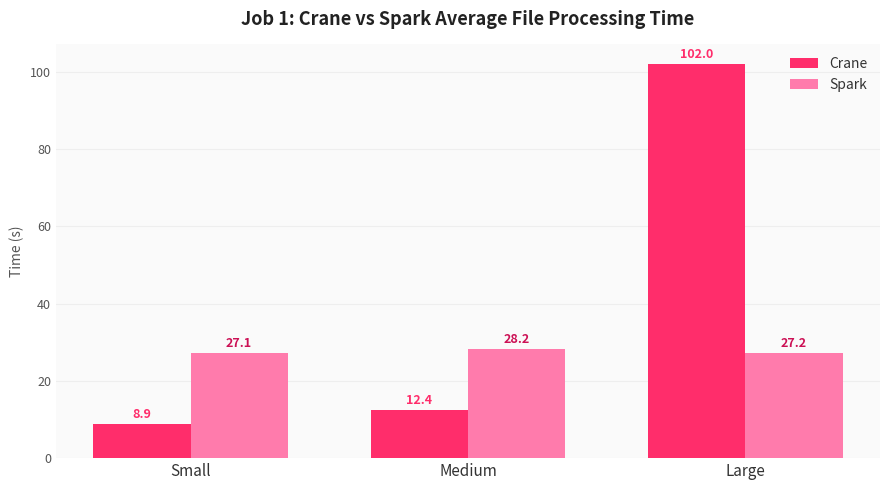

Reading left to right, what are all the values shown in this chart?

Crane: 8.9	12.4	102.0
Spark: 27.1	28.2	27.2